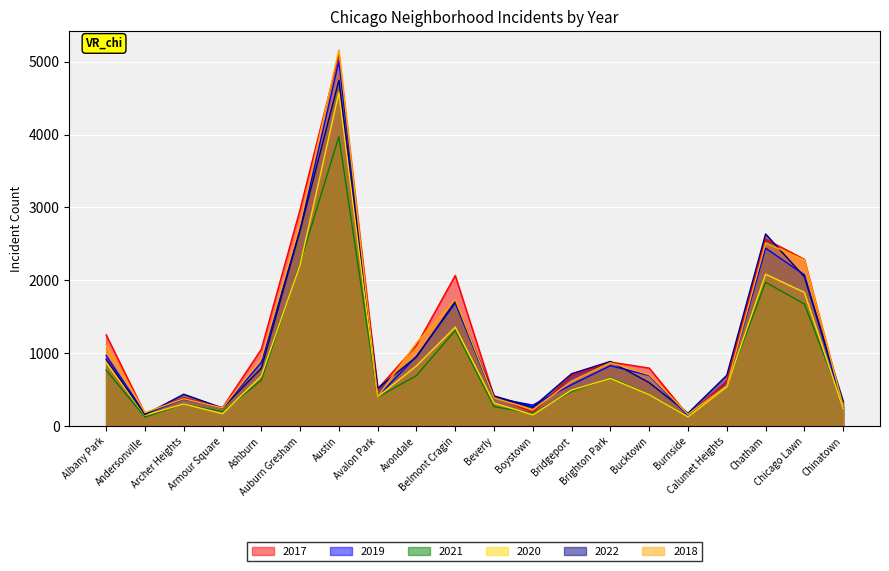

At which label does 2022 first exceed 718?

Albany Park